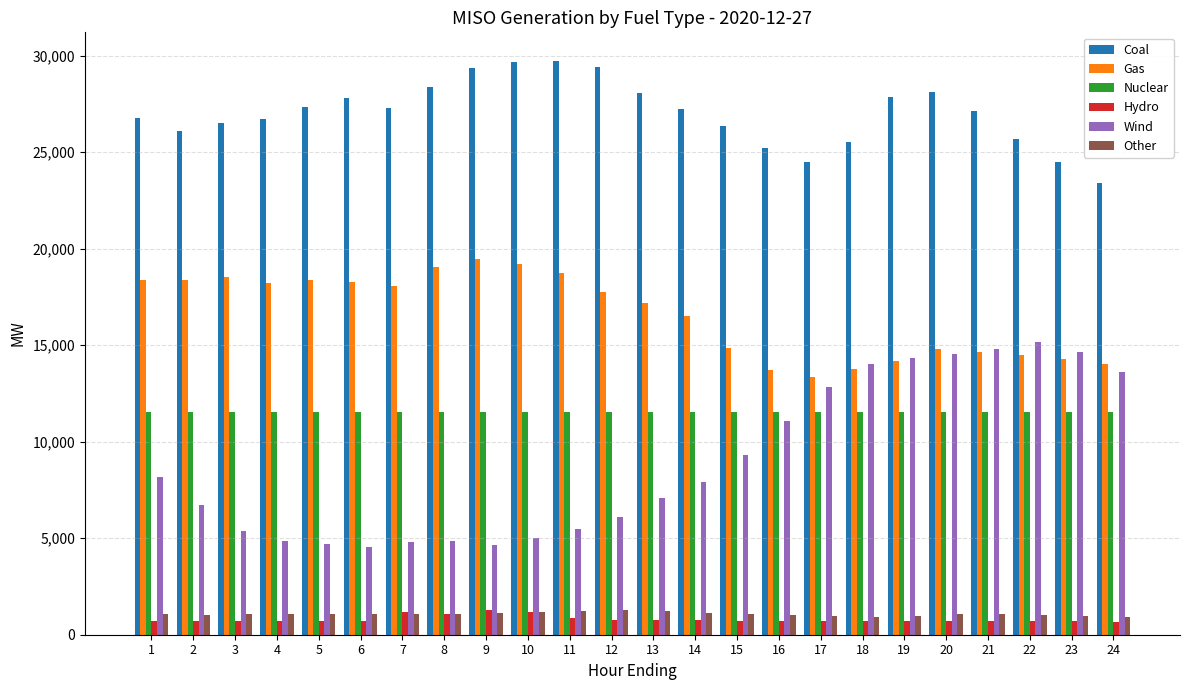

How many data points in Other are above 1077?

12